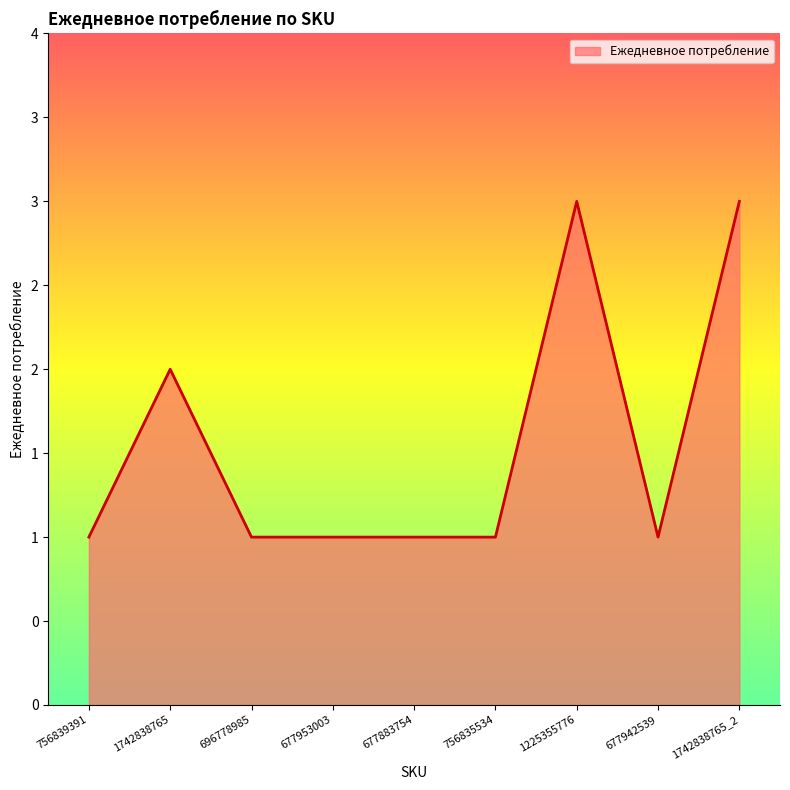

Reading right to left, transcribe all the data shown in this chart.

1742838765_2=3	677942539=1	1225355776=3	756835534=1	677883754=1	677953003=1	696778985=1	1742838765=2	756839391=1